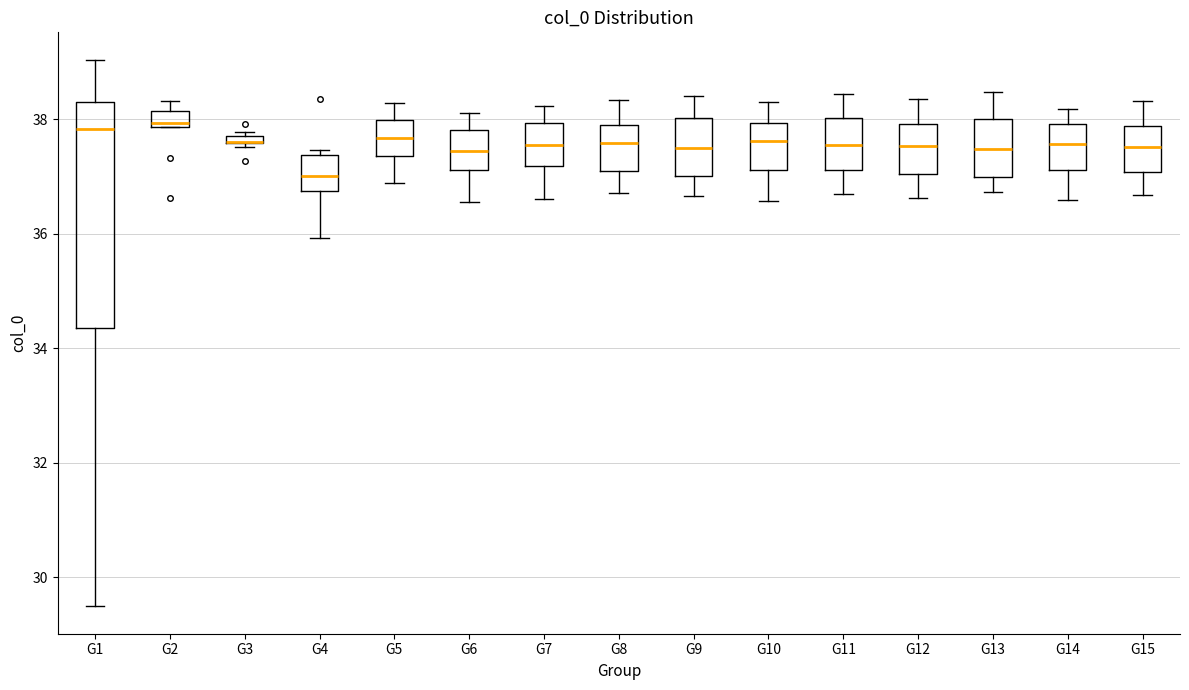

Where is the upper edge of the box for G14 on the y-axis? The values are not printed on the chart, so give them approximately, as read against the axis.

38.0